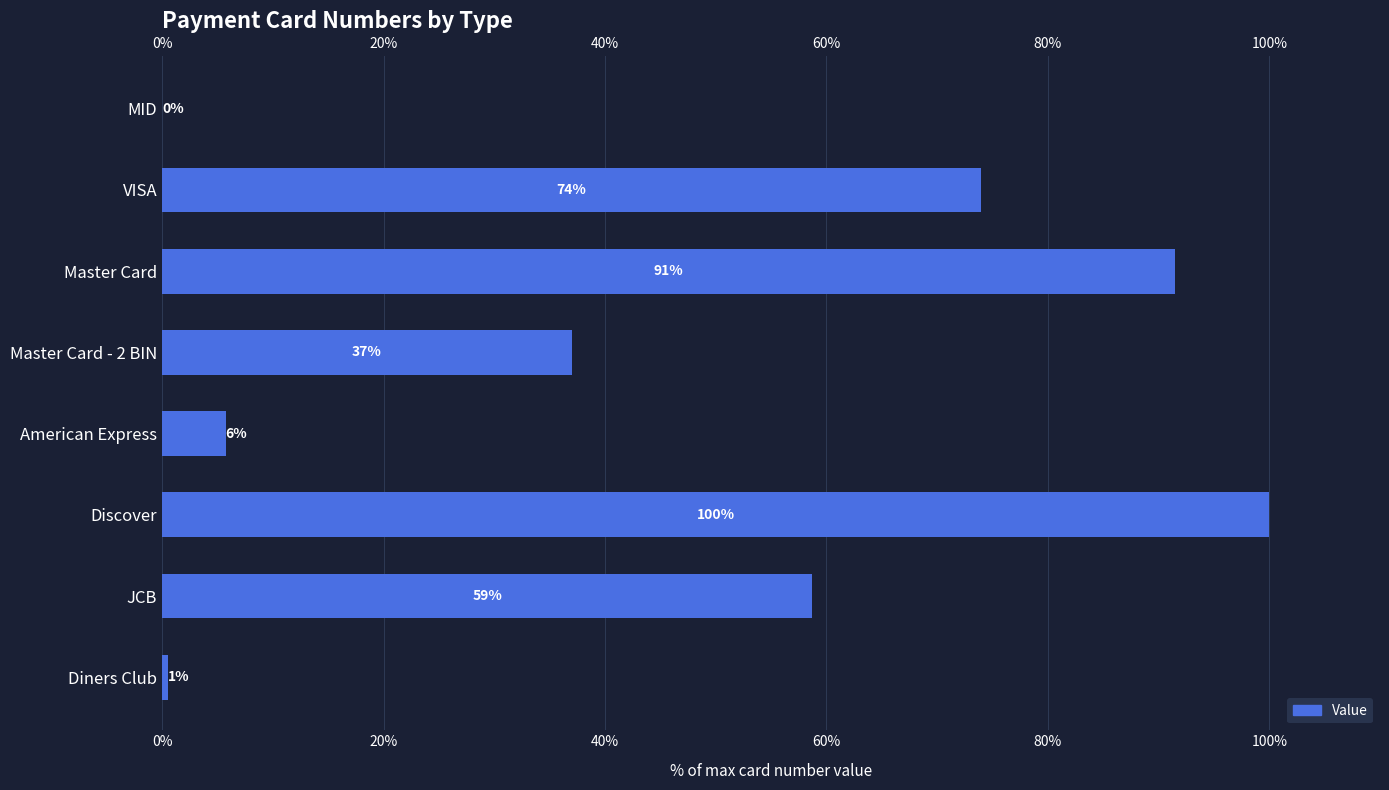

Reading left to right, transcribe all the data shown in this chart.

0.0	73.9	91.5	37.0	5.7	100.0	58.7	0.5